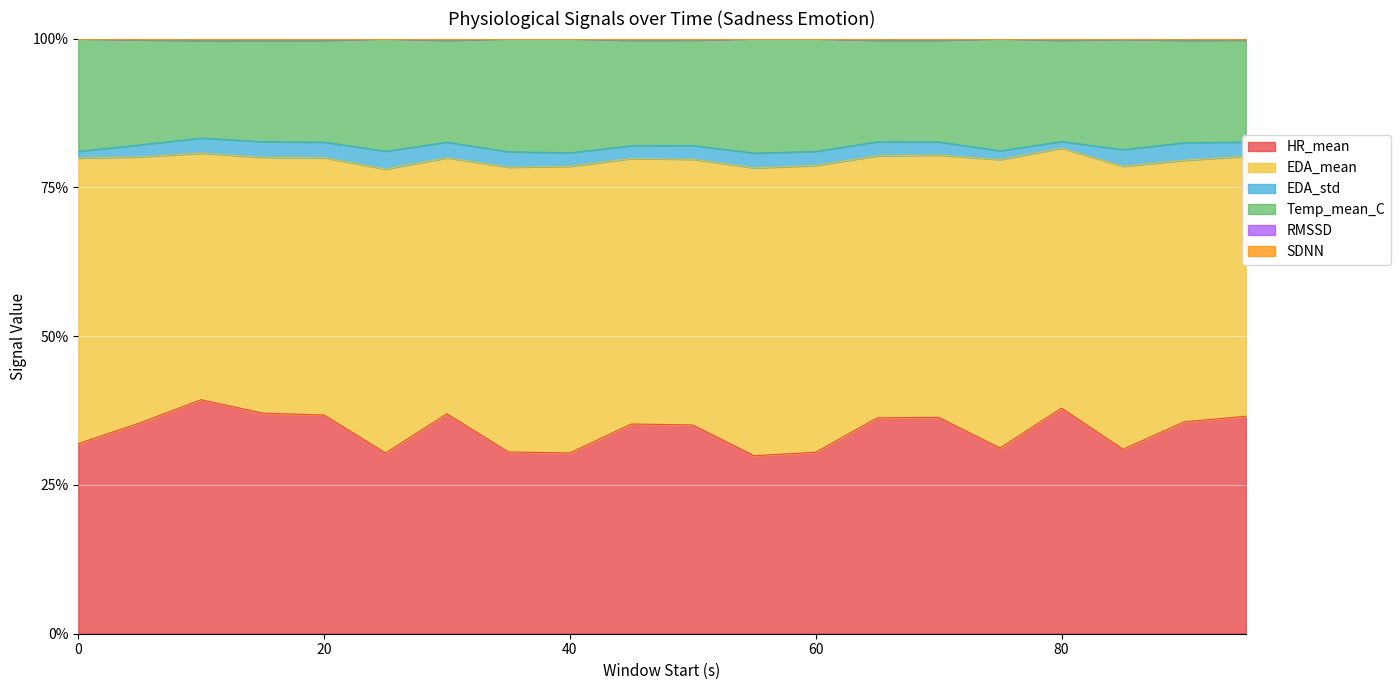

What value does the HR_mean series have at 95?

0.4